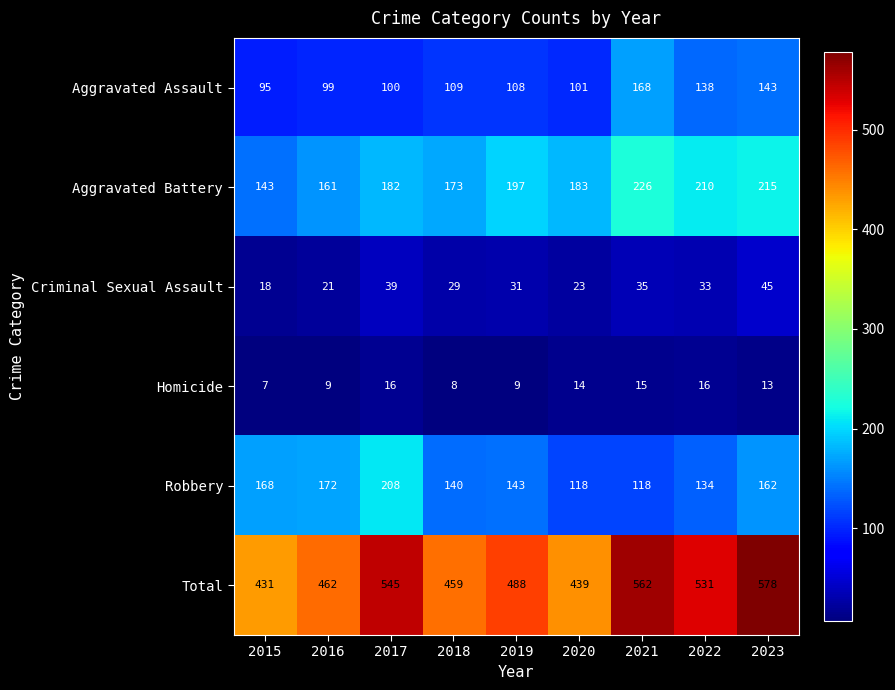

List the series in order of their peak value, highest first.

Total, Aggravated Battery, Robbery, Aggravated Assault, Criminal Sexual Assault, Homicide